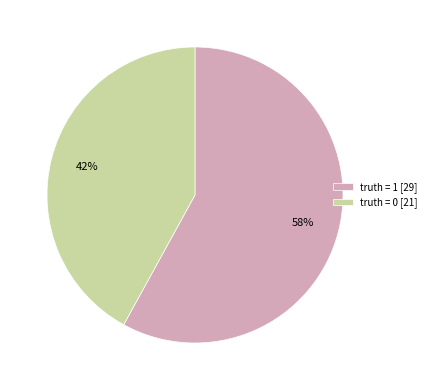

How many slices are in this pie chart?

2